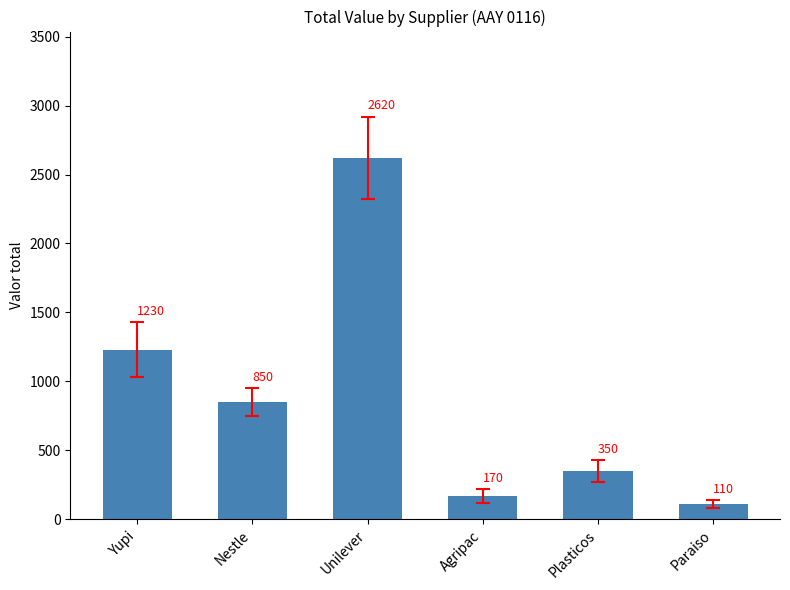

Approximately how many times larger is the value at Plasticos compared to Yupi?

0.3